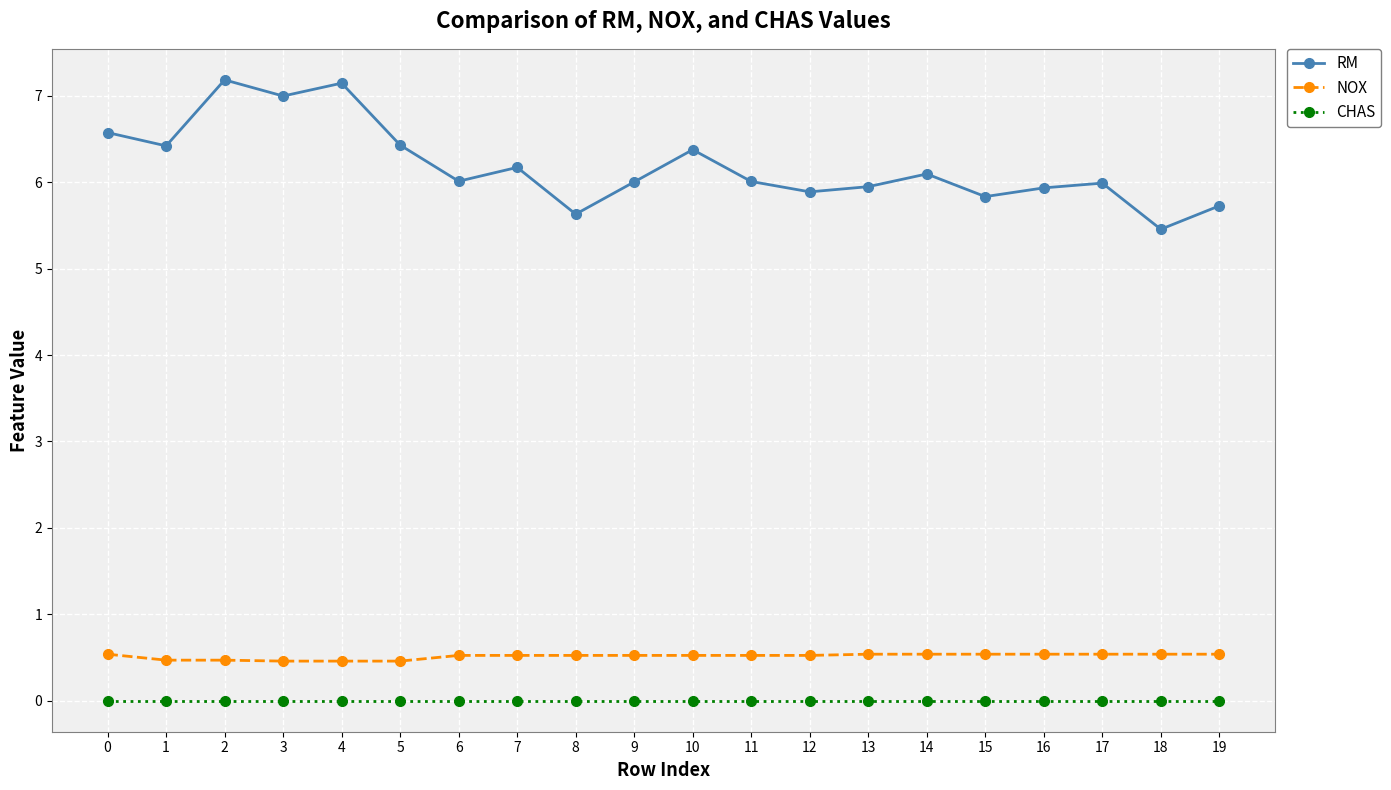

What is the sum of the RM values at 12 and 9?

11.9